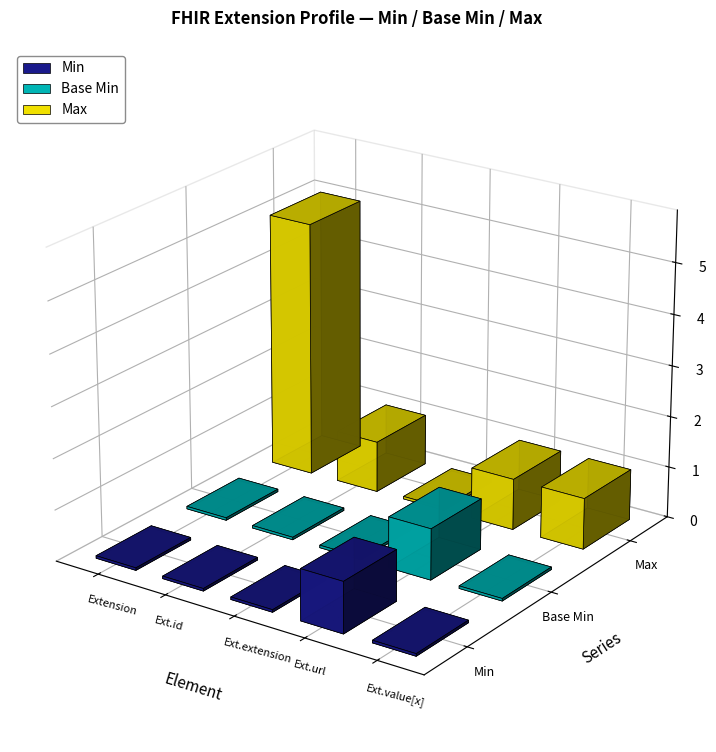

What is the sum of all Min values?

1